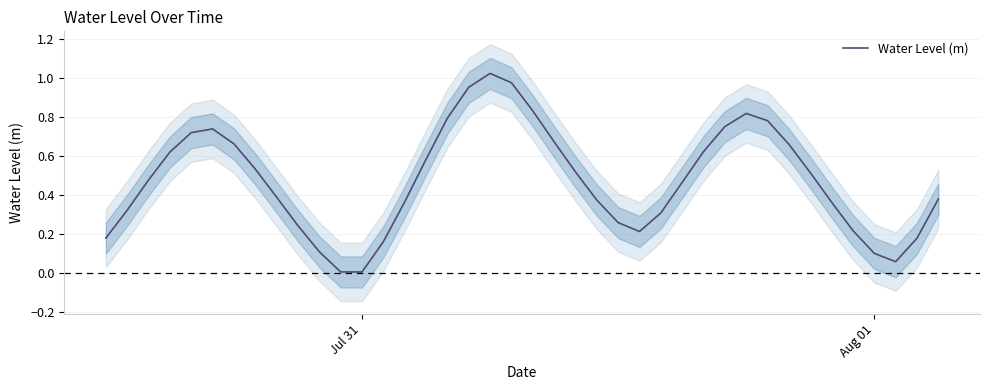

What is the greatest value displayed?

1.0